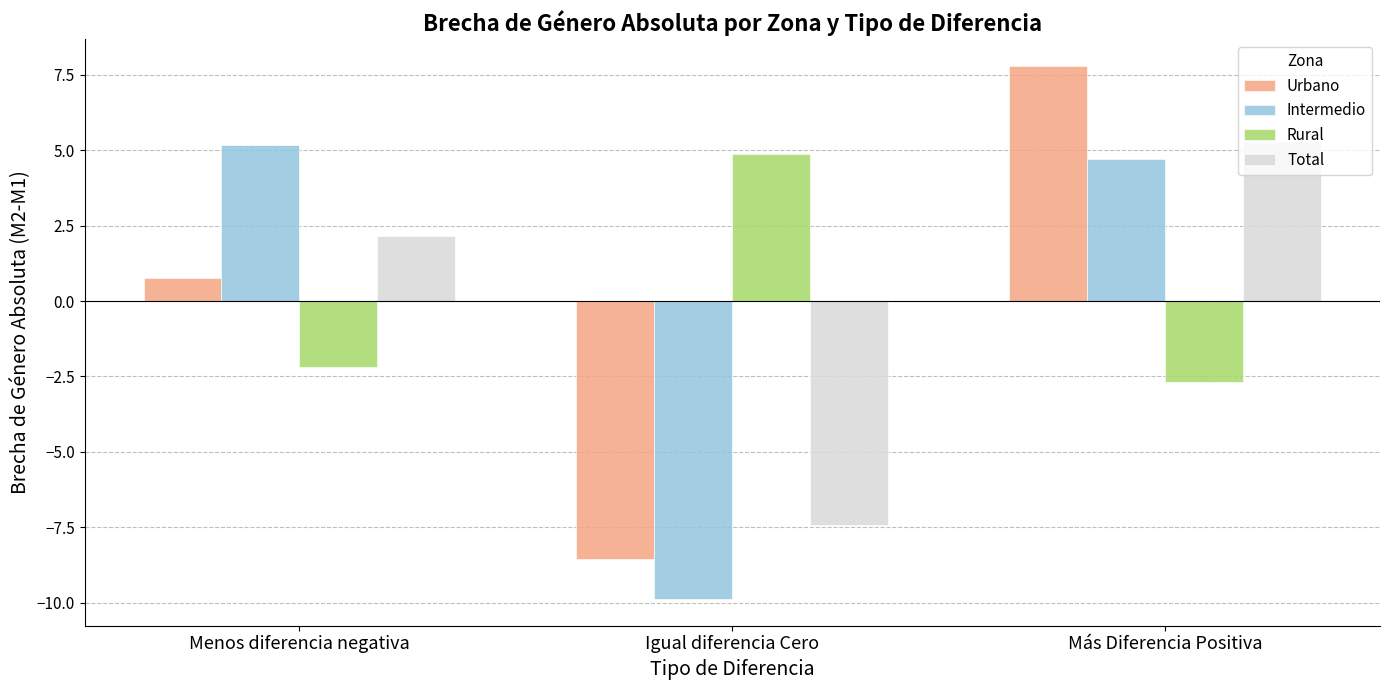

Does the chart contain any negative values?

Yes